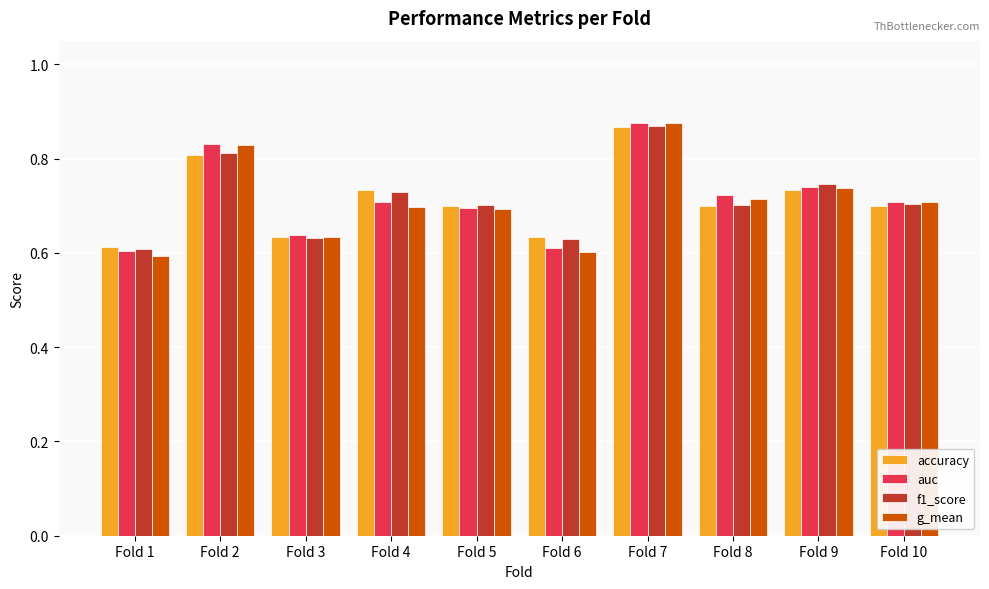

Between Fold 4 and Fold 10, which series saw the biggest shift?

accuracy